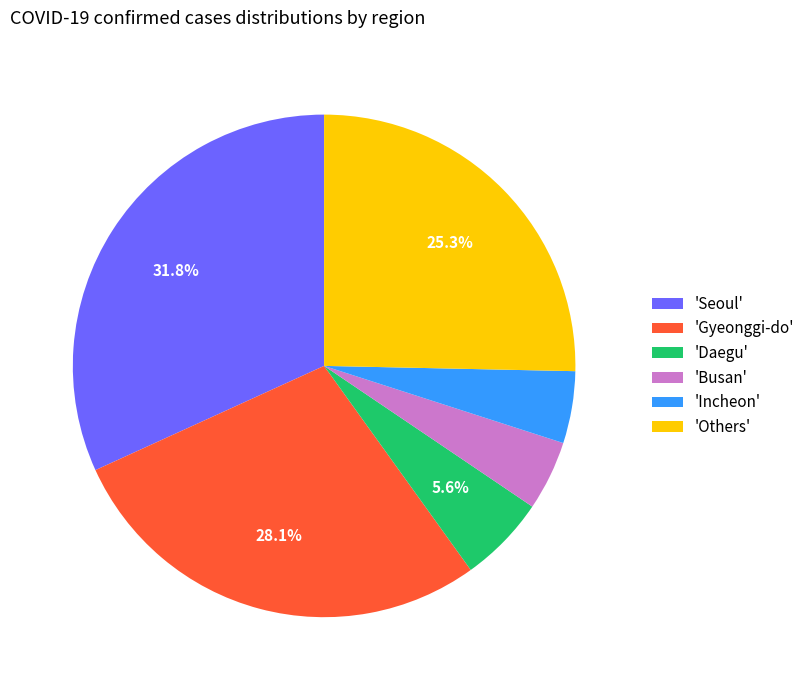

How many segments does this pie chart have?

6